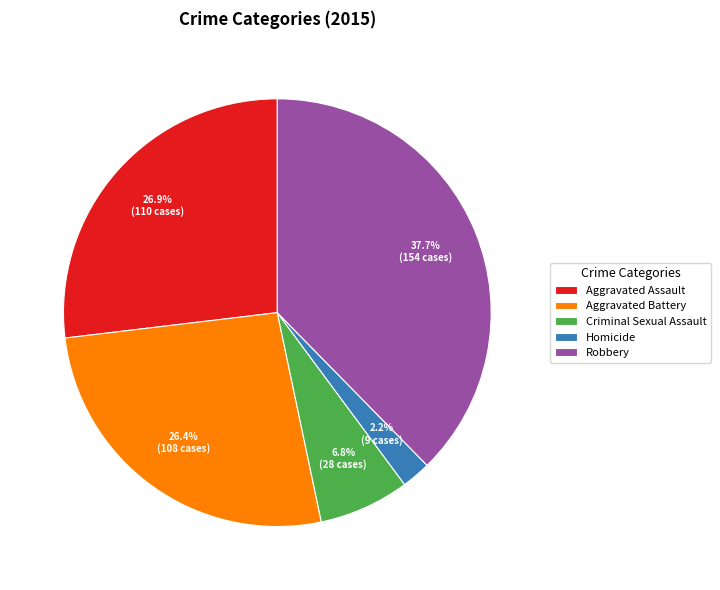

Which slice is the smallest?

Homicide